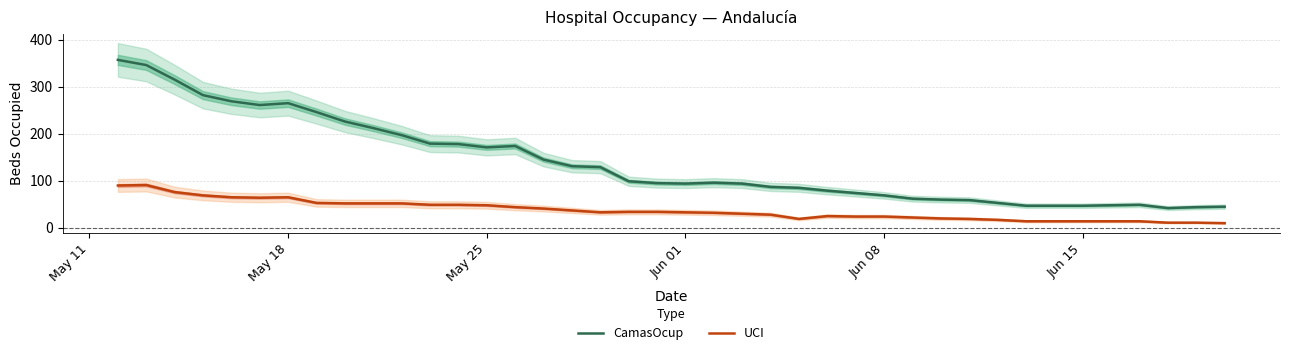

What is the sum of all CamasOcup values?

5558